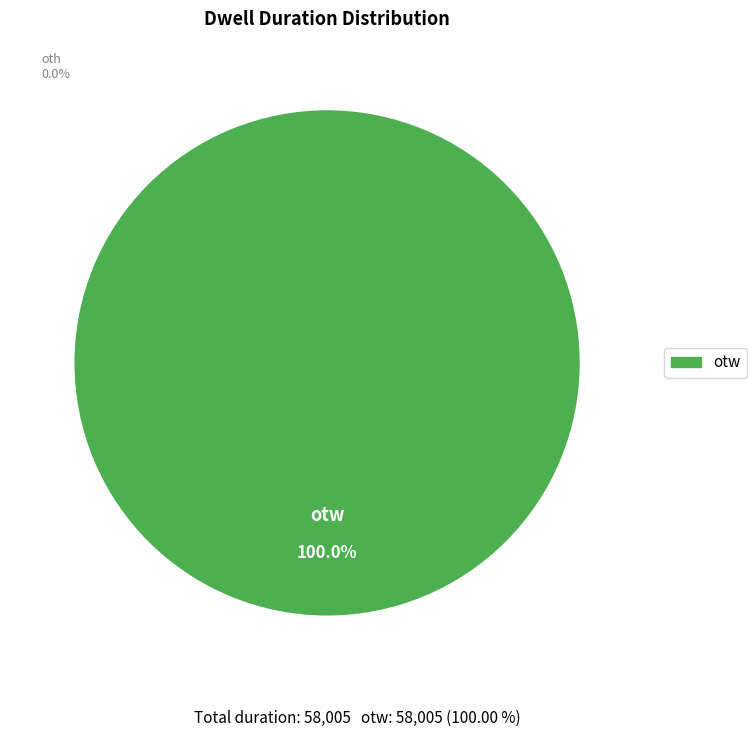

How many segments does this pie chart have?

1